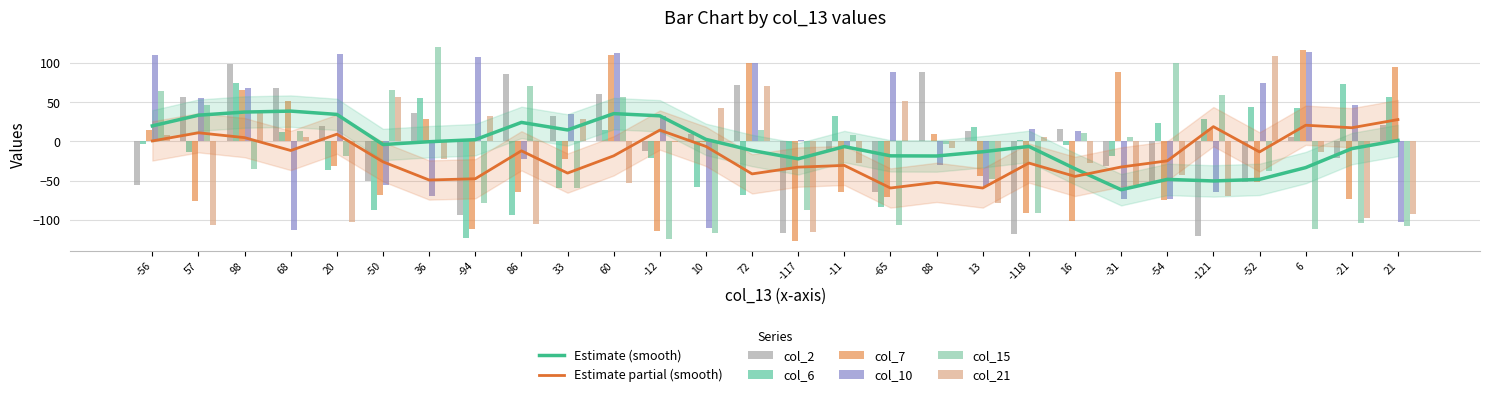

What is the maximum value shown in the chart?

120